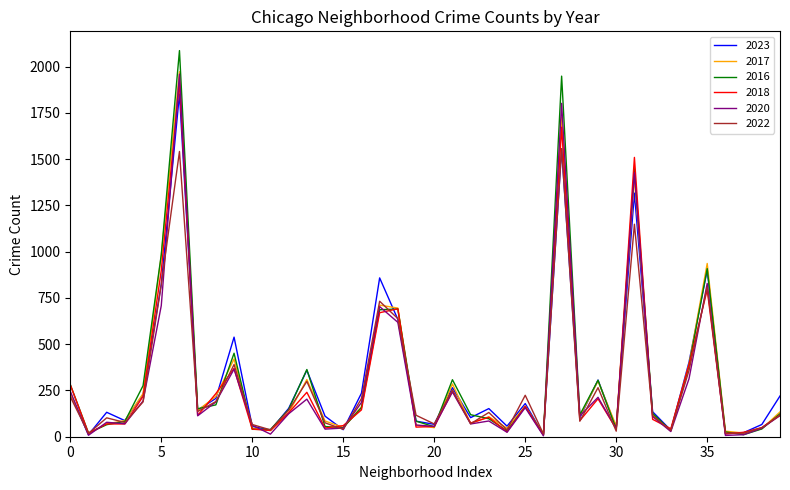

What is the minimum value shown in the chart?

5